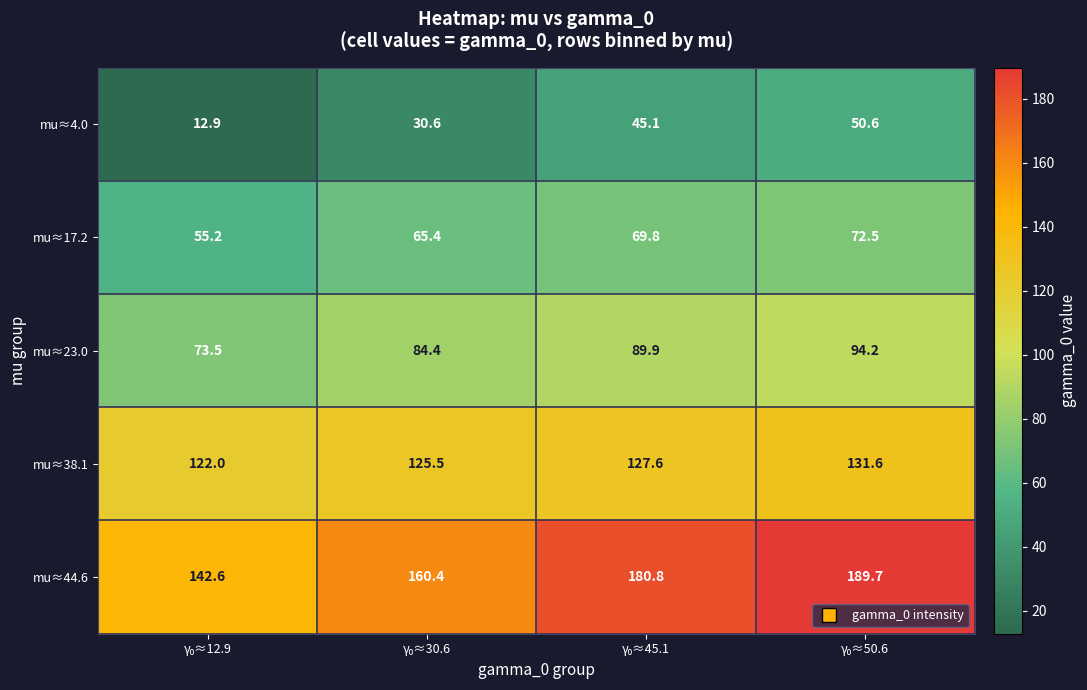

Which series has the widest spread of values?

mu≈44.6